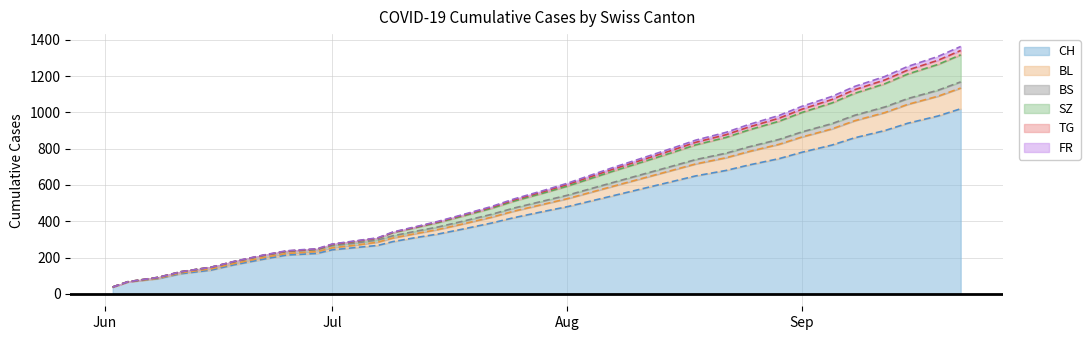

What is the sum of the CH values at 2020-06-29 and 2020-08-04?

733